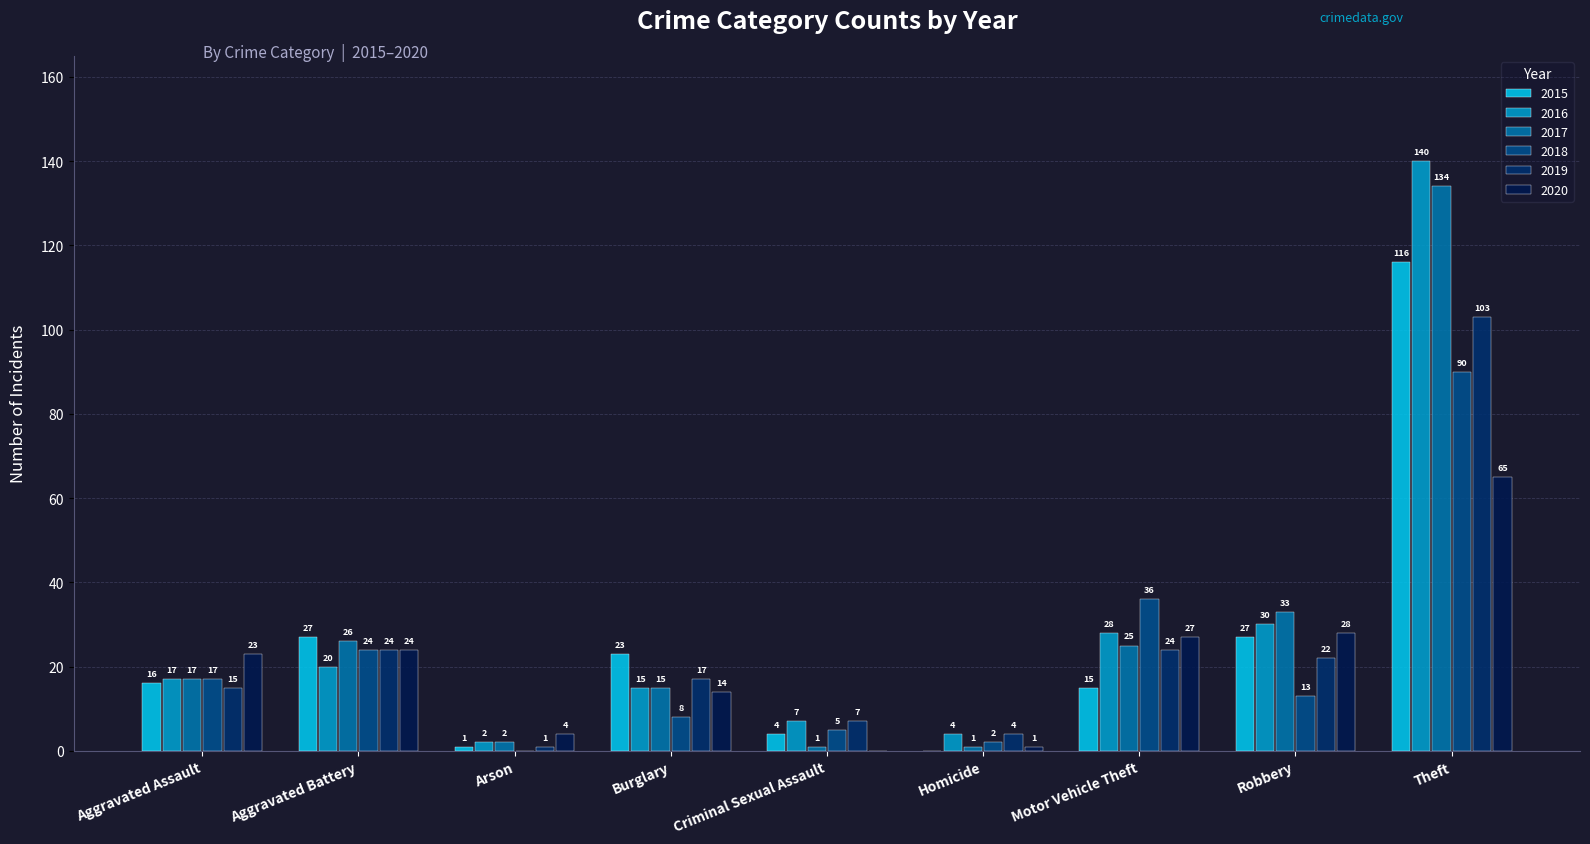

Count the number of categories in the chart.

9